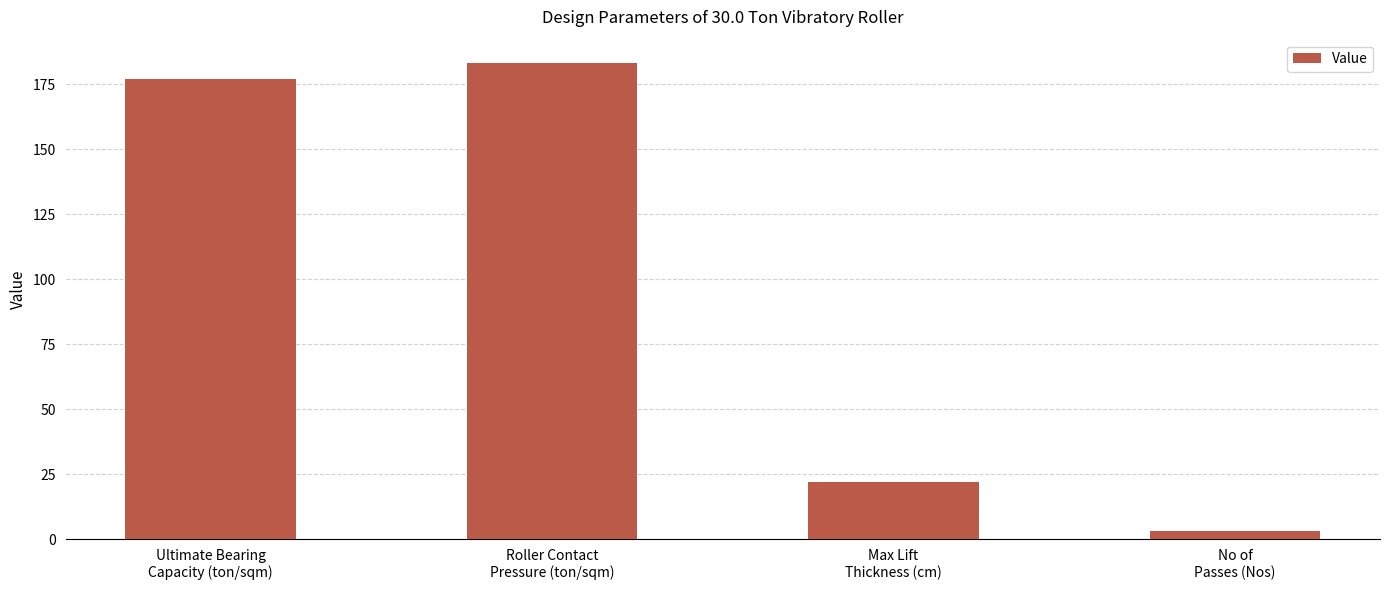

What is the sum of all values?

385